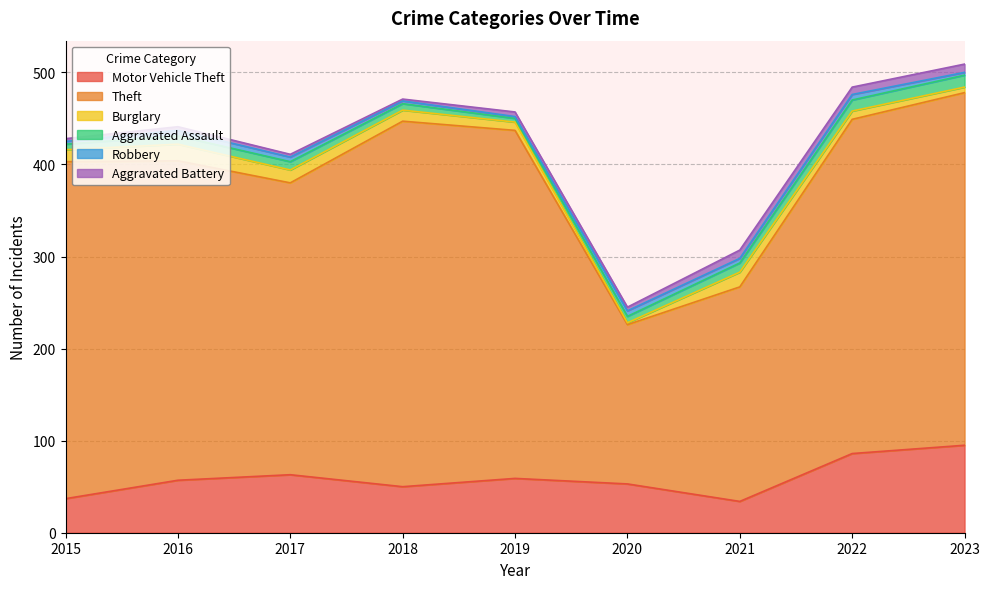

True or false: Burglary and Motor Vehicle Theft intersect in this chart.

False